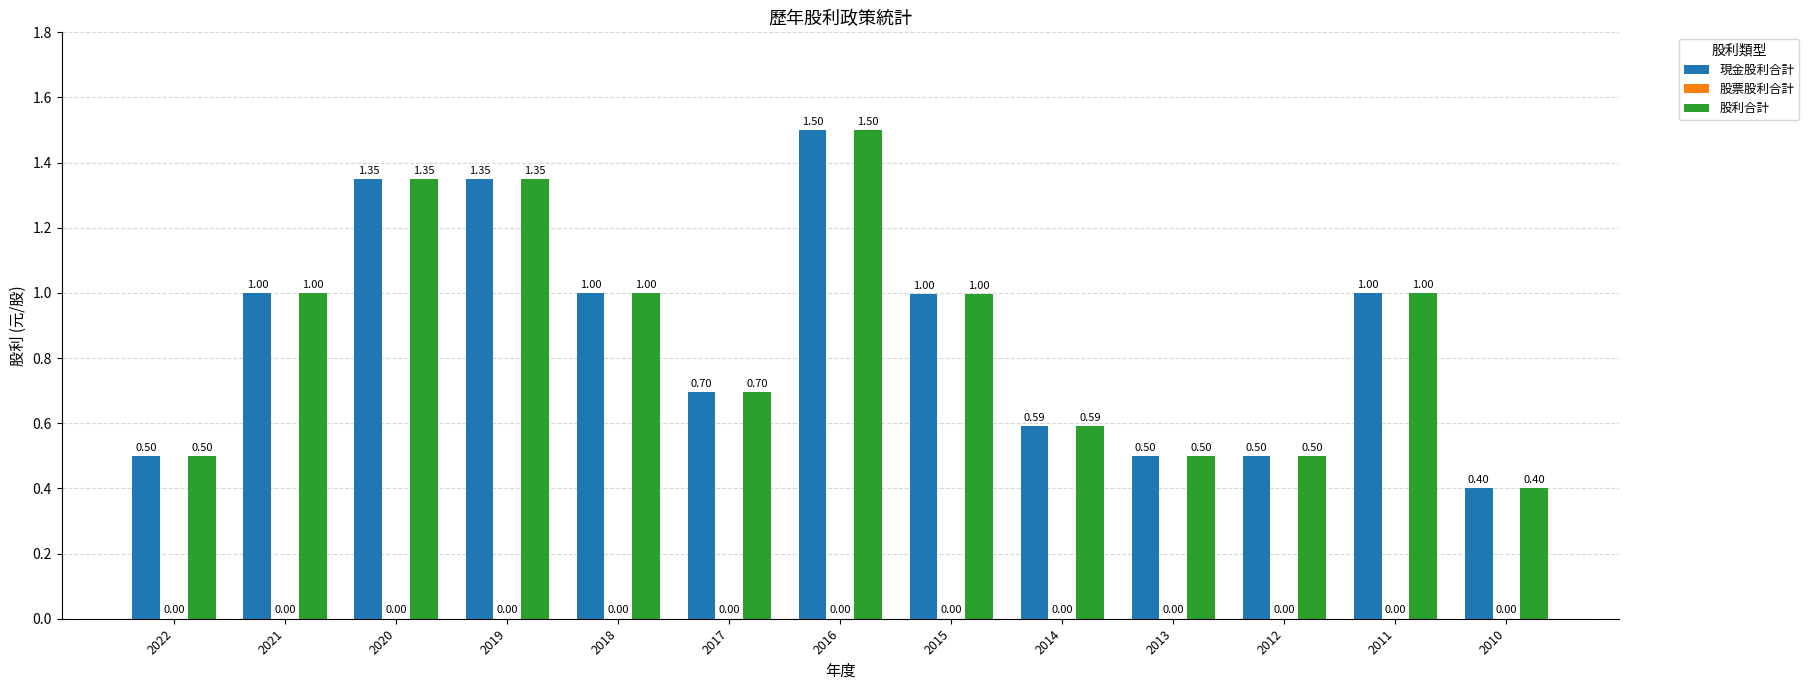

What is the value of the 股利合計 bar at the 2nd from the left?

1.0